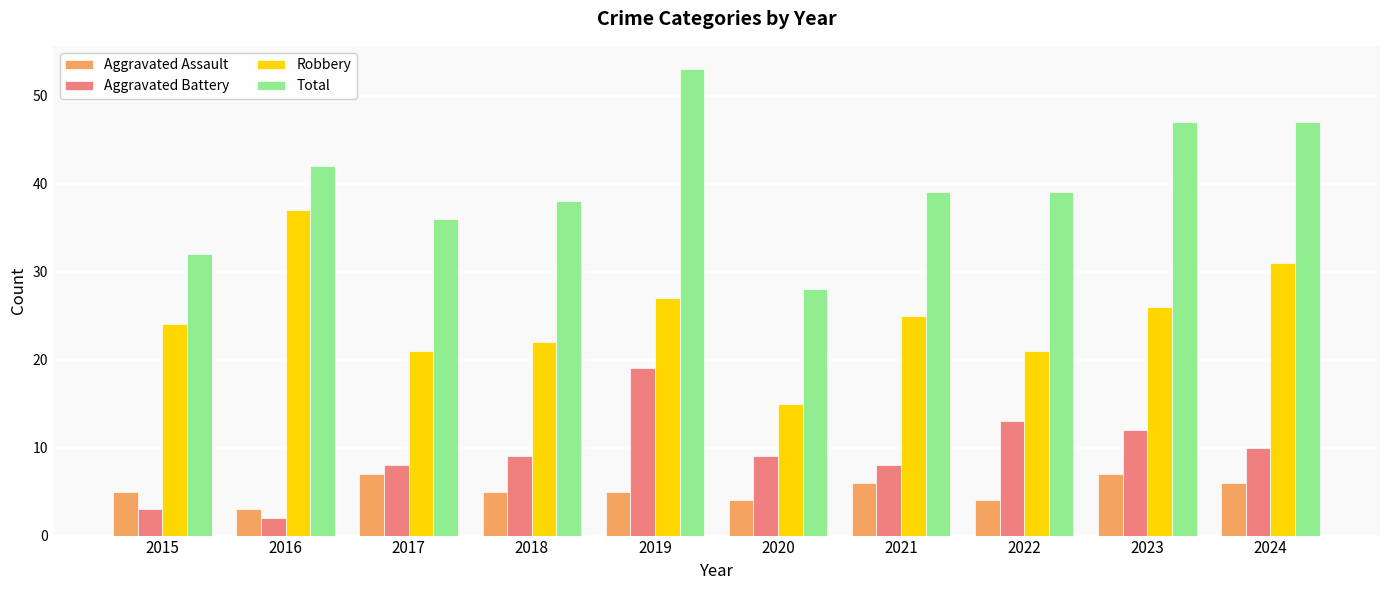

What is the value of the Aggravated Assault bar at the 9th from the left?

7